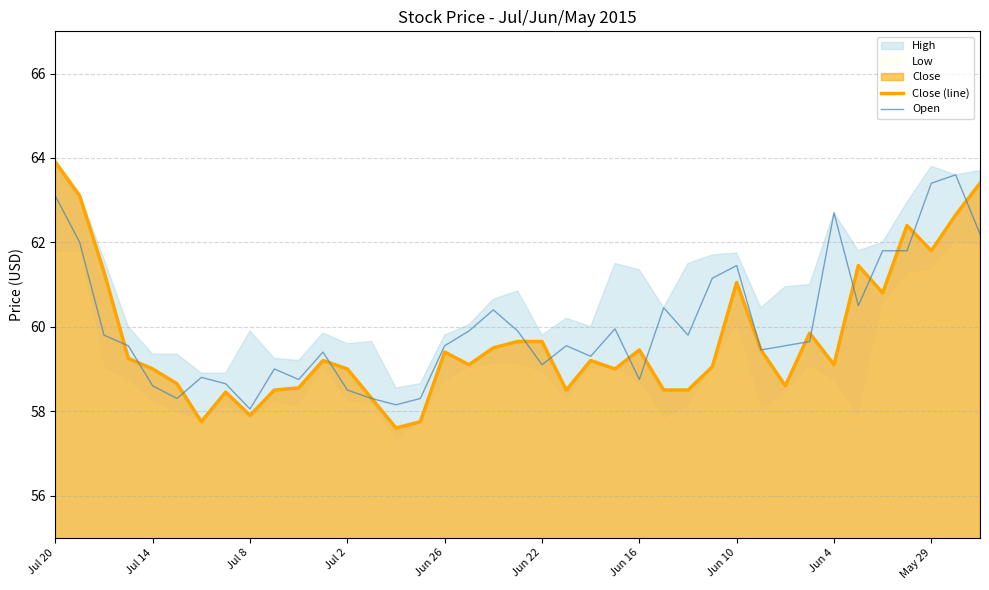

What is the highest value of the Close (line) series?

63.9